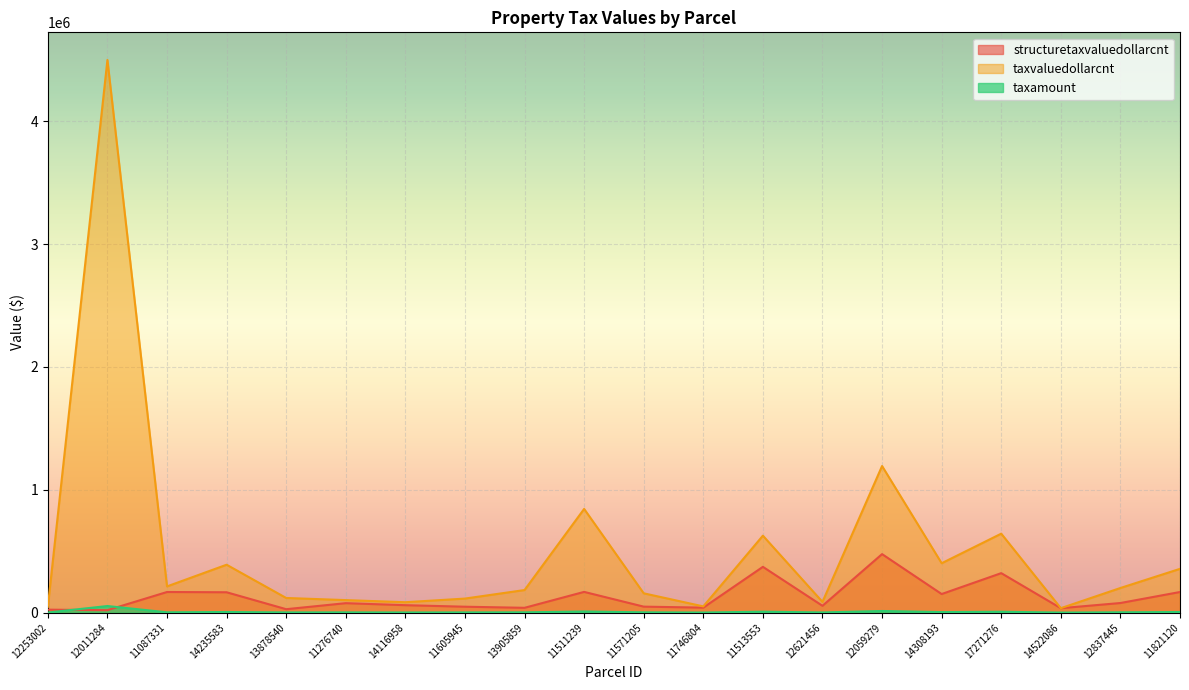

Reading left to right, what are all the values shown in this chart?

structuretaxvaluedollarcnt: 12253002=24212.0	12011284=20000.0	11087331=167899.0	14235583=165792.0	13878540=27946.0	11276740=77000.0	14116958=60586.0	11605945=48118.0	13905859=39178.0	11511239=168863.0	11571205=48734.0	11746804=40647.0	11513553=372851.0	12621456=55462.0	12059279=476443.0	14308193=151336.0	17271276=321470.0	14522086=36157.0	12837445=78229.0	11821120=167869.0
taxvaluedollarcnt: 12253002=47039.0	12011284=4500000.0	11087331=213471.0	14235583=390043.0	13878540=119236.0	11276740=102000.0	14116958=84780.0	11605945=114397.0	13905859=183844.0	11511239=844324.0	11571205=157241.0	11746804=50800.0	11513553=626656.0	12621456=87463.0	12059279=1193670.0	14308193=402136.0	17271276=642940.0	14522086=36157.0	12837445=200591.0	11821120=356602.0
taxamount: 12253002=842.1	12011284=53770.7	11087331=2623.6	14235583=5038.9	13878540=1621.1	11276740=2017.4	14116958=1229.4	11605945=1726.1	13905859=2352.3	11511239=9257.1	11571205=2375.7	11746804=688.3	11513553=7623.9	12621456=1449.5	12059279=13355.7	14308193=4278.2	17271276=7186.2	14522086=382.0	12837445=2575.4	11821120=5118.5